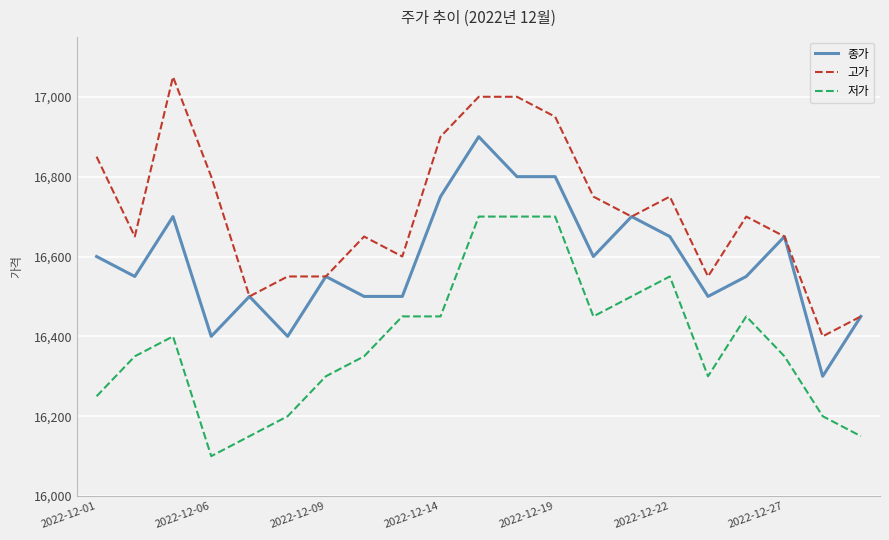

True or false: 저가 has more than 1 interior local peaks.

True